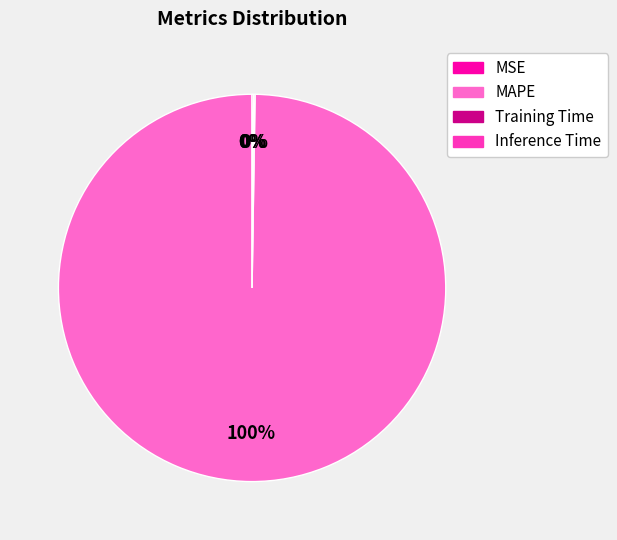

To the nearest percent, what is the difference between the largest and smallest slice percentages?

100%